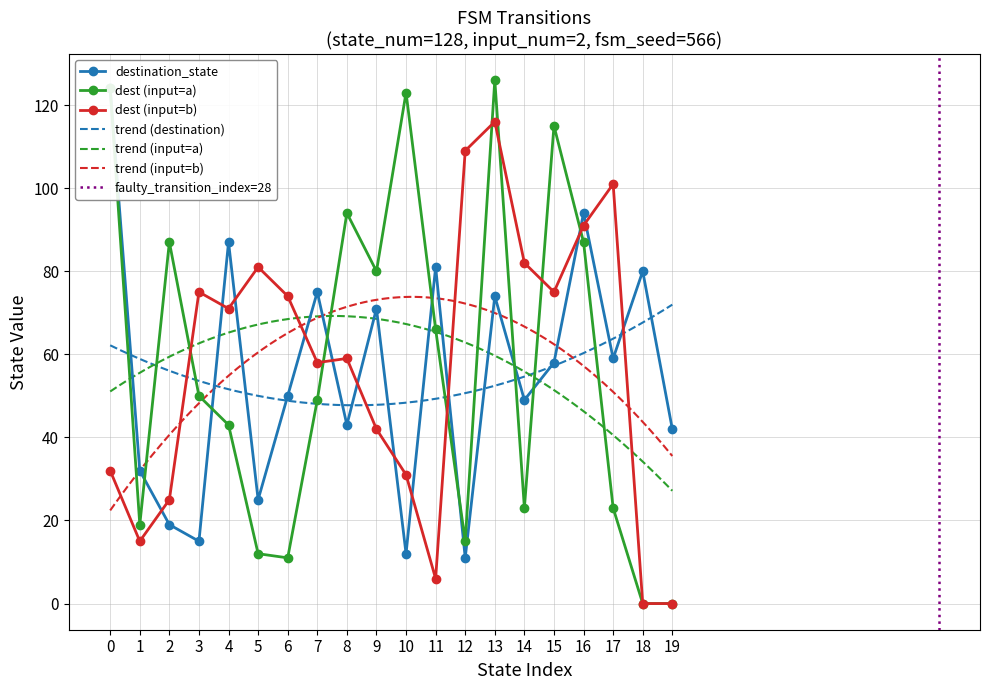

What is the maximum value for trend (destination)?

72.0